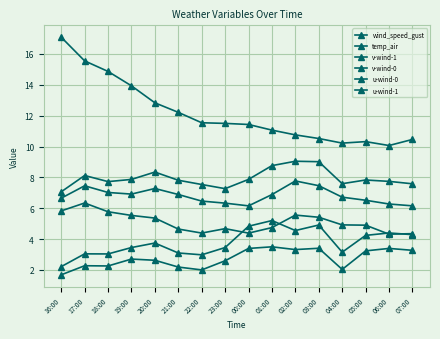

How many series are shown in this chart?

6